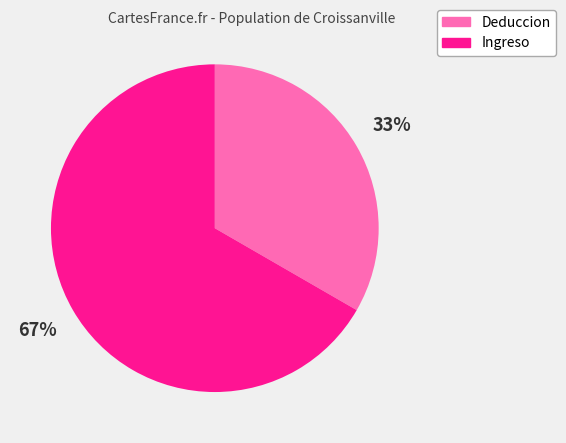

Do Ingreso and Deduccion together represent more than half of the pie?

Yes